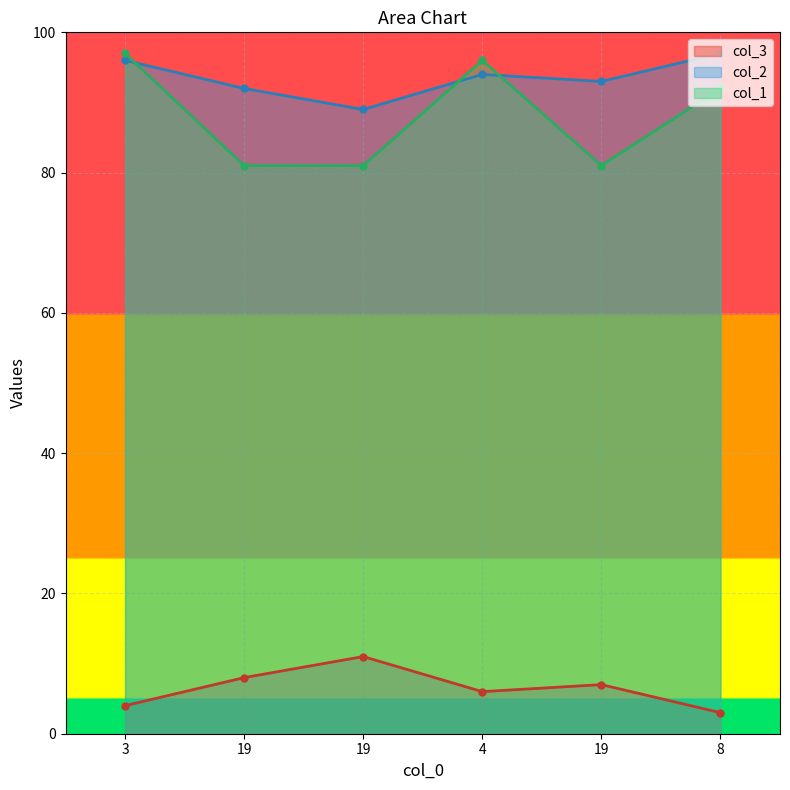

True or false: col_1 has a value of 81 at 19.

True